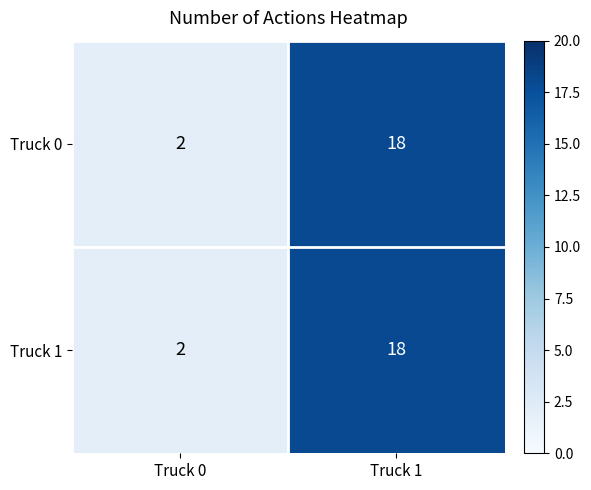

Which label corresponds to the smallest value in the chart?

Truck 0